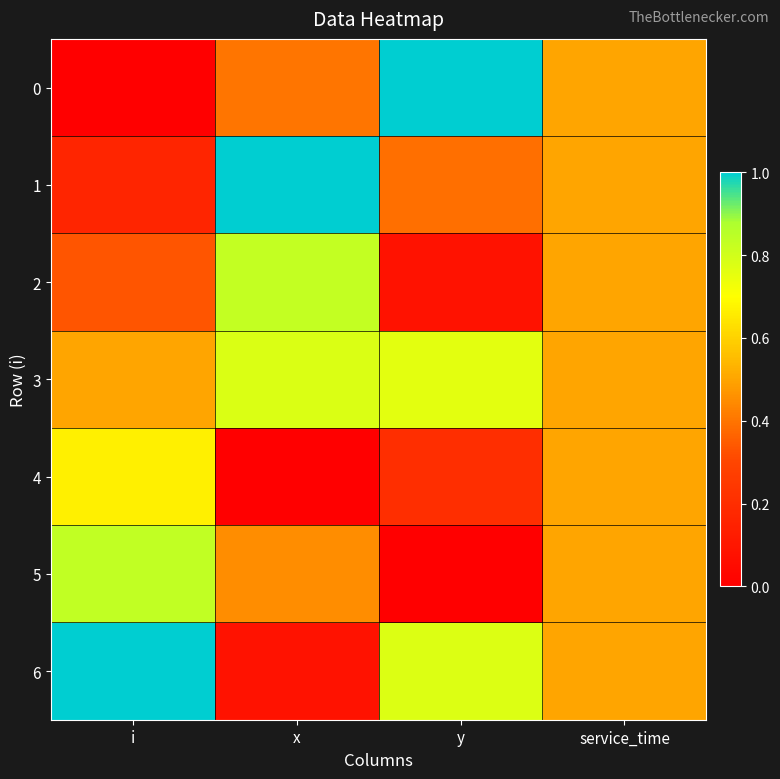

What is the total value across all series at x?

3.5